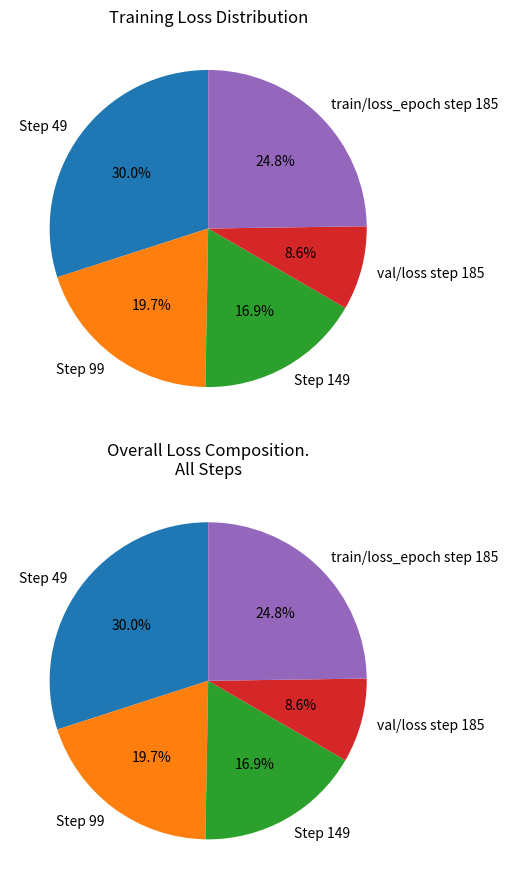

Rank the categories by value from highest to lowest.

Step 49, train/loss_epoch step 185, Step 99, Step 149, val/loss step 185